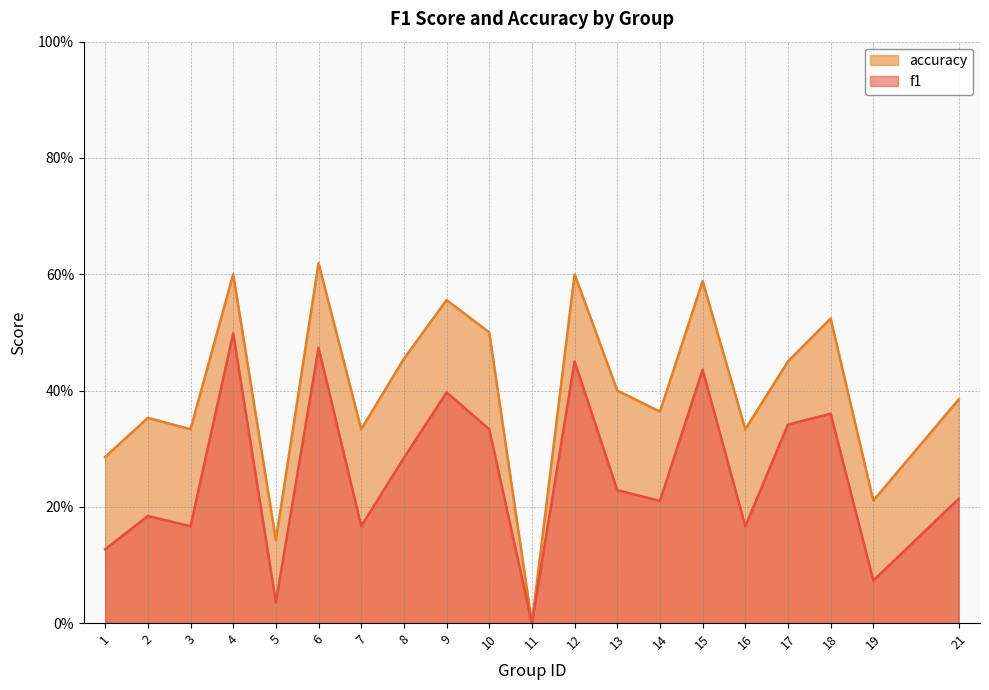

What is the total value across all series at 3?

0.5